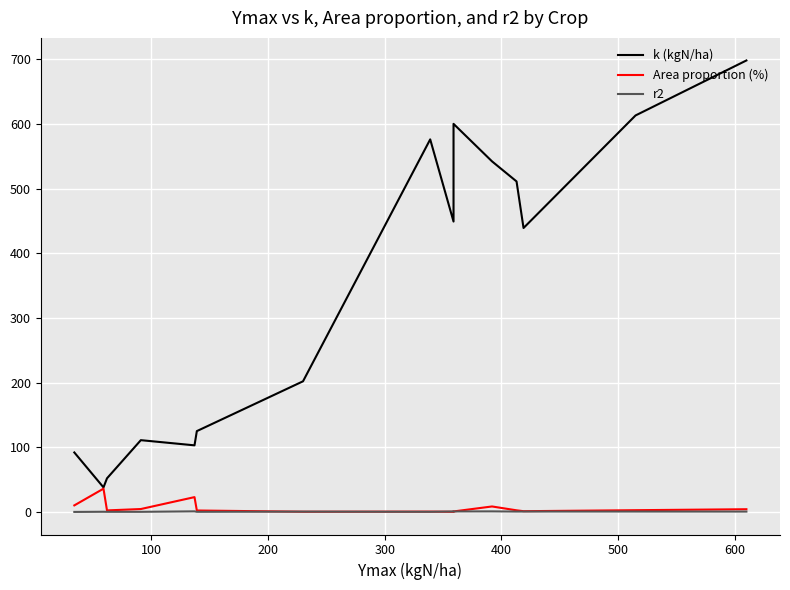

What is the difference between the maximum and minimum values in the r2 series?

0.9